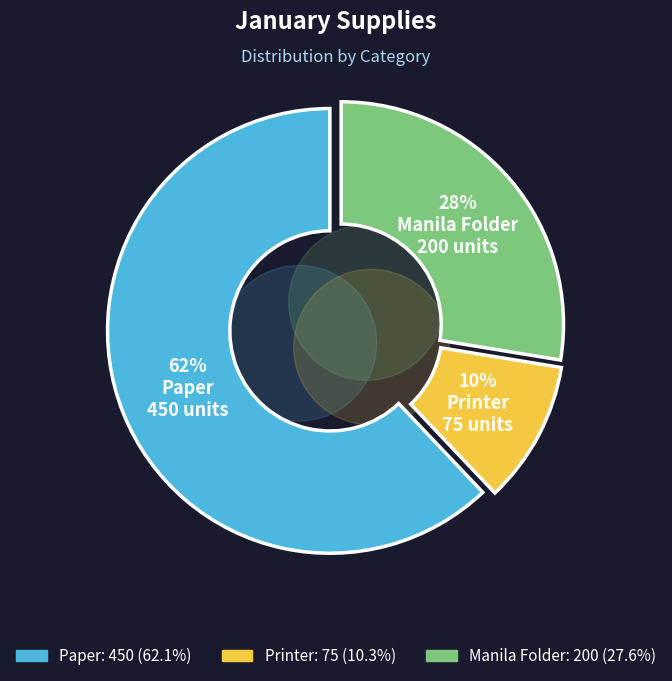

To the nearest percent, what is the combined percentage of Printer and Paper?

72%